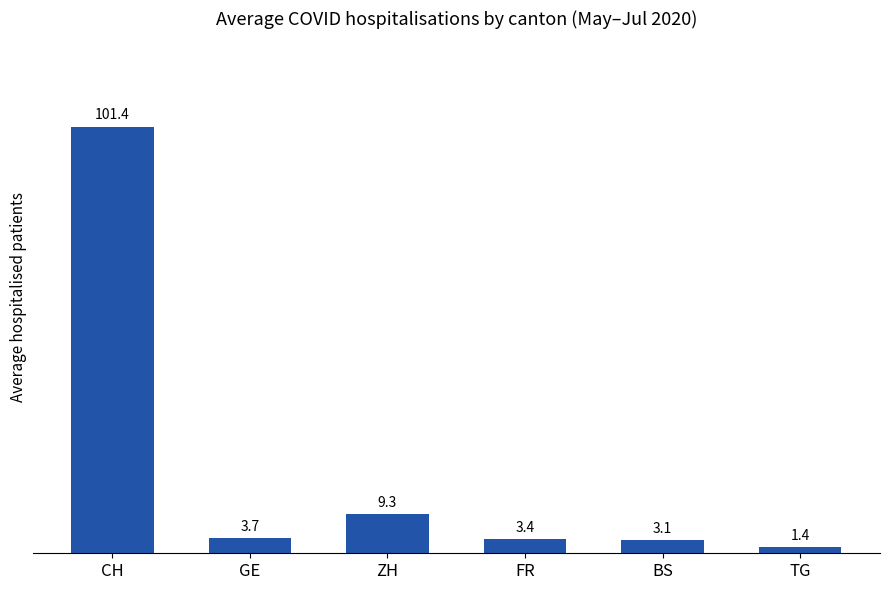

Are the bars grouped side by side (vs. stacked)?

No